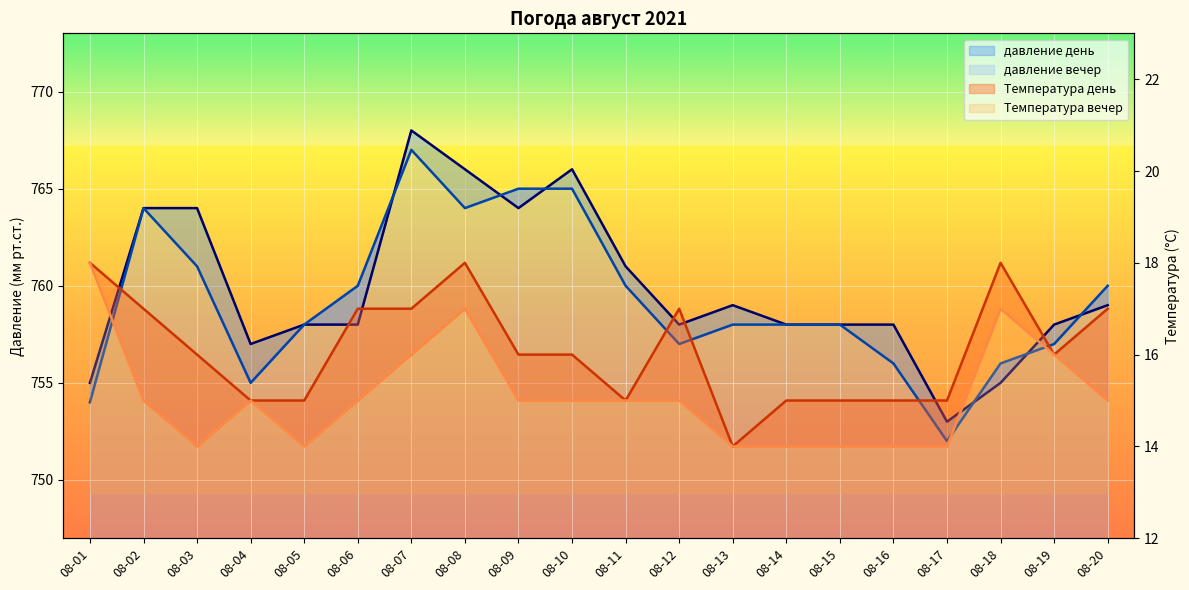

What is the maximum value shown in the chart?

768